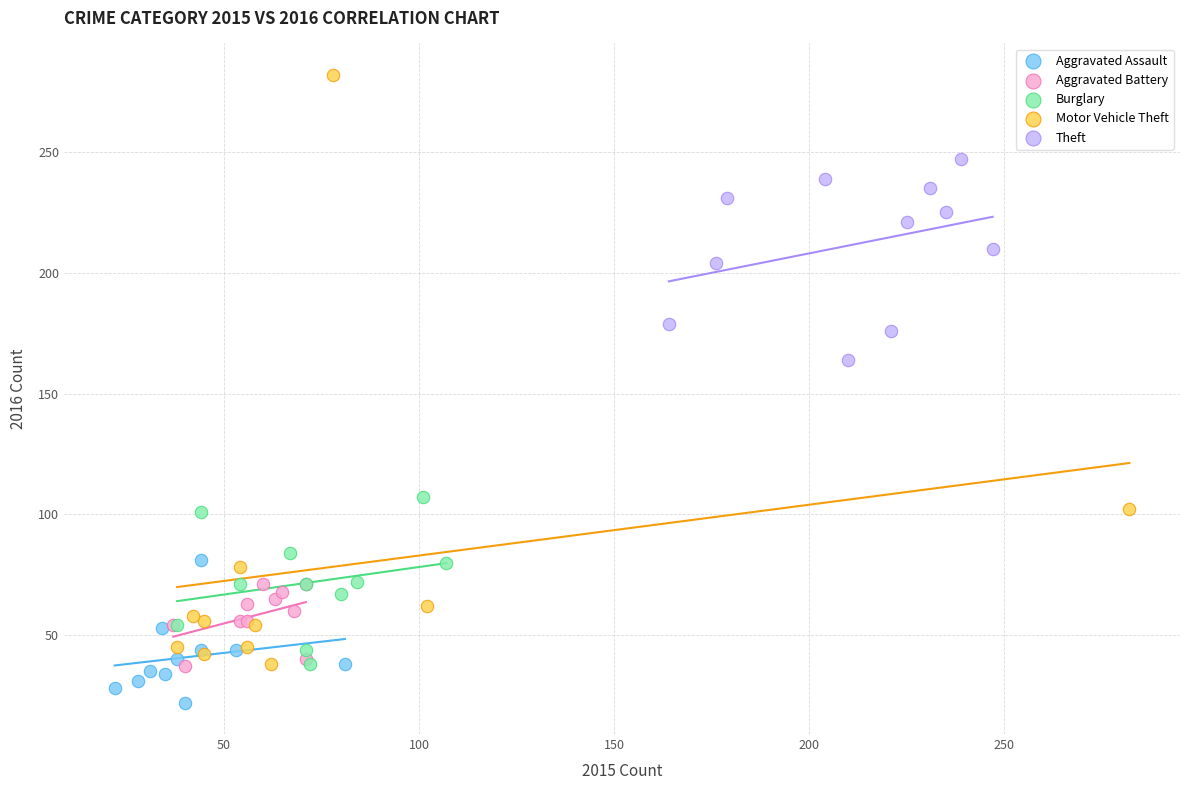

What are all the series names shown in the legend?

Aggravated Assault, Aggravated Battery, Burglary, Motor Vehicle Theft, Theft